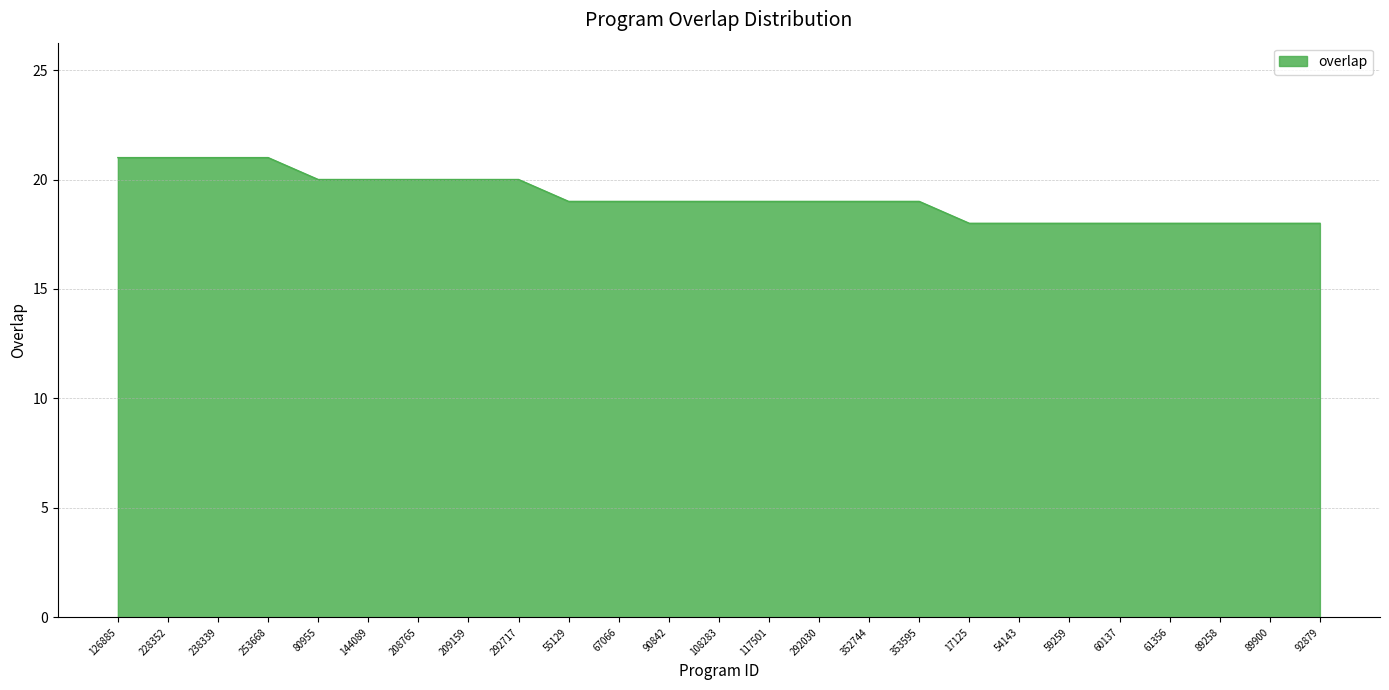

Reading right to left, transcribe all the data shown in this chart.

92879=18	89900=18	89258=18	61356=18	60137=18	59259=18	54143=18	17125=18	353595=19	352744=19	292030=19	117501=19	108283=19	90842=19	67066=19	55129=19	292717=20	209159=20	208765=20	144089=20	80955=20	253668=21	238339=21	228352=21	126885=21